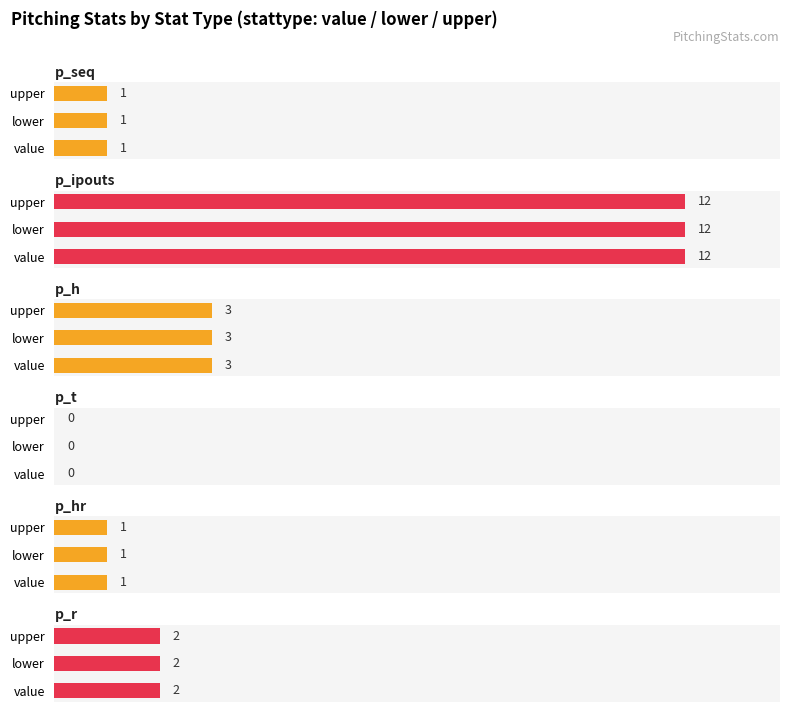

What is the sum of the p_h values at upper and value?

6